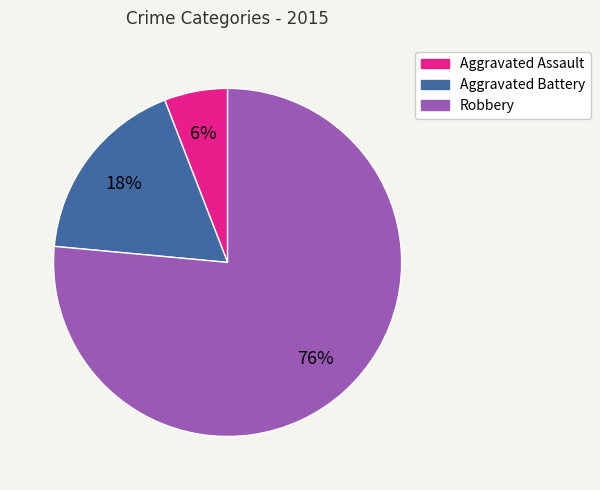

Which category accounts for the majority?

Robbery